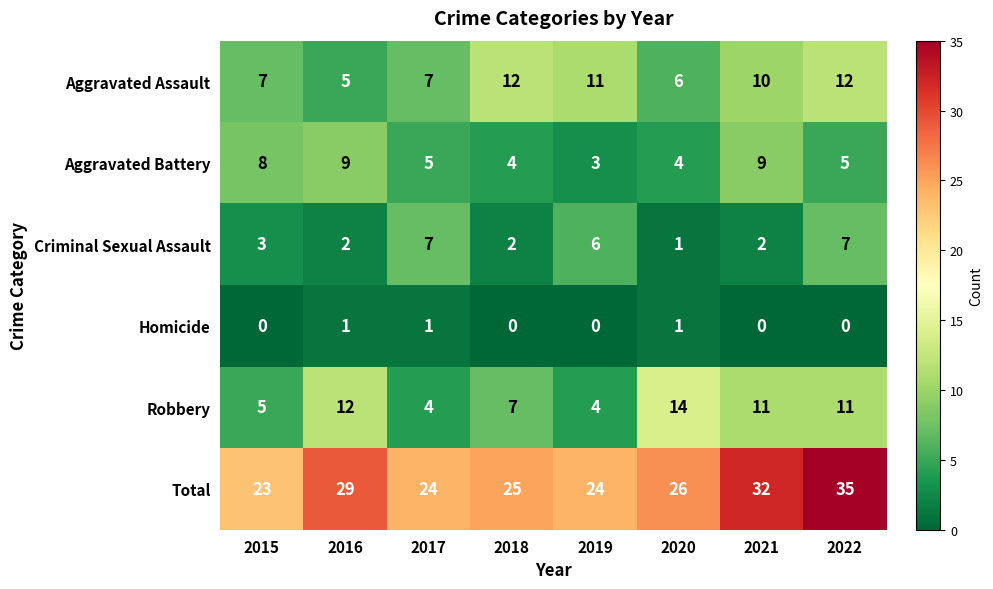

What is the difference between the second highest and minimum values in the Total series?

9